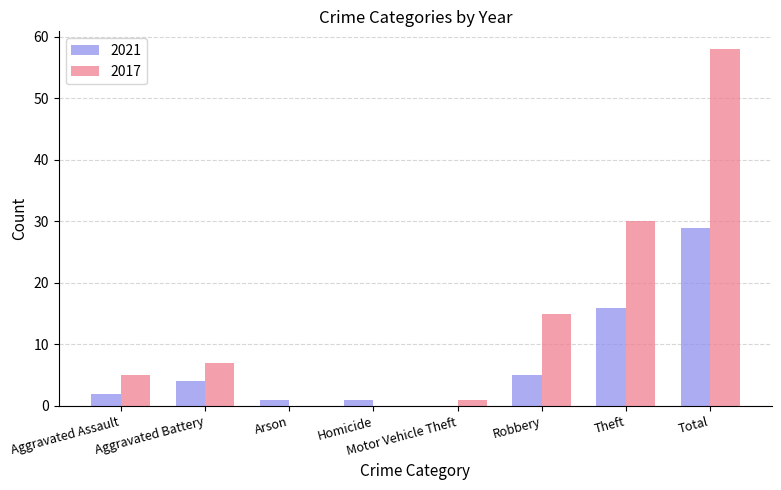

Which series has the largest total across all categories?

2017